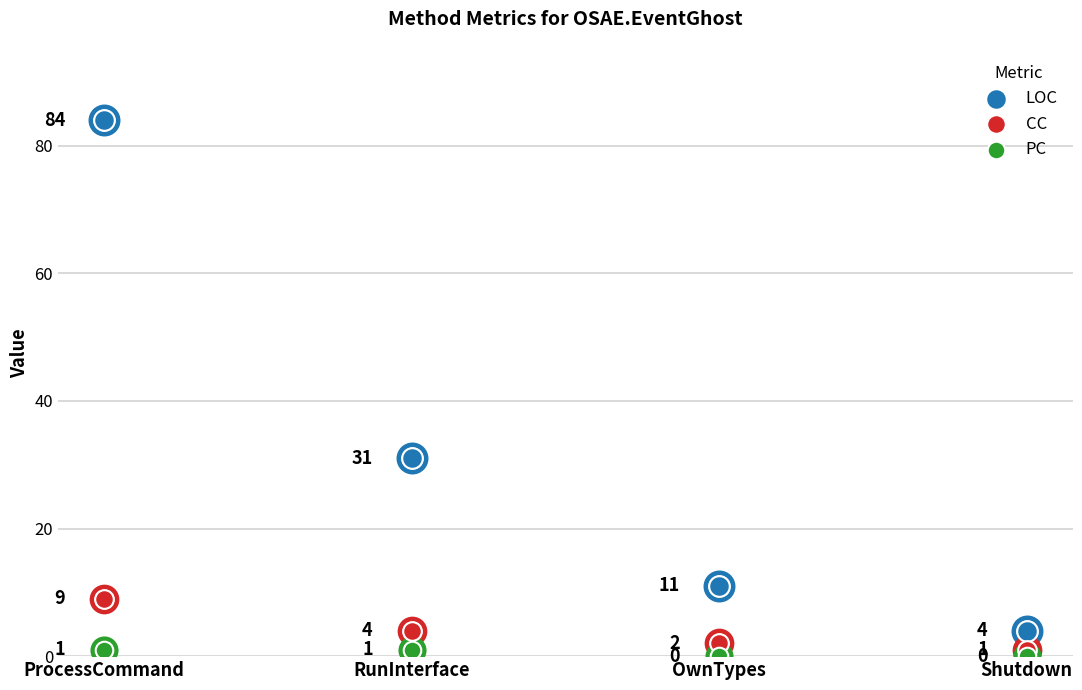

Which series reaches the minimum Y coordinate?

PC